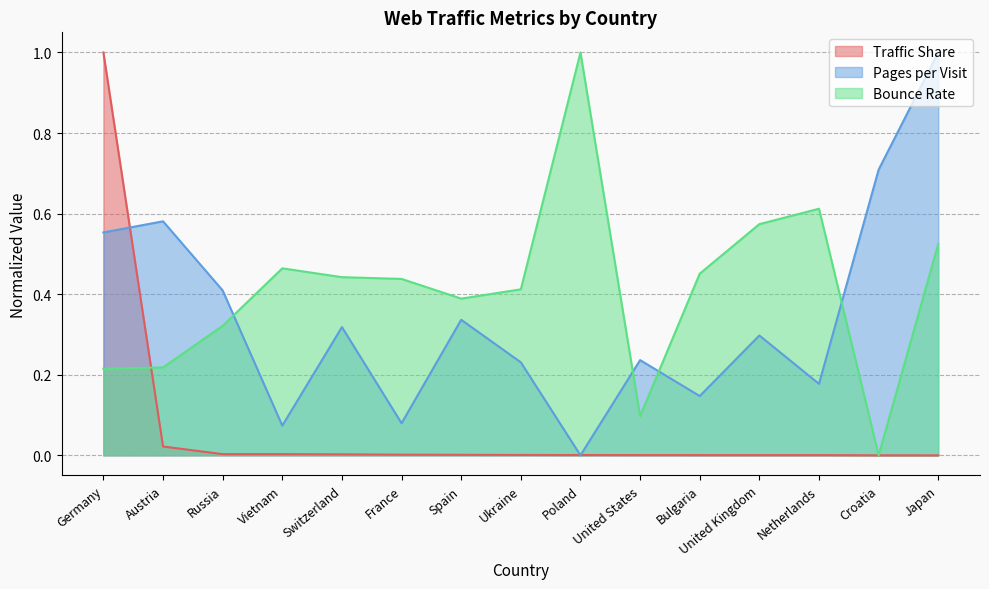

What is the approximate value of Bounce Rate at Russia?

0.3